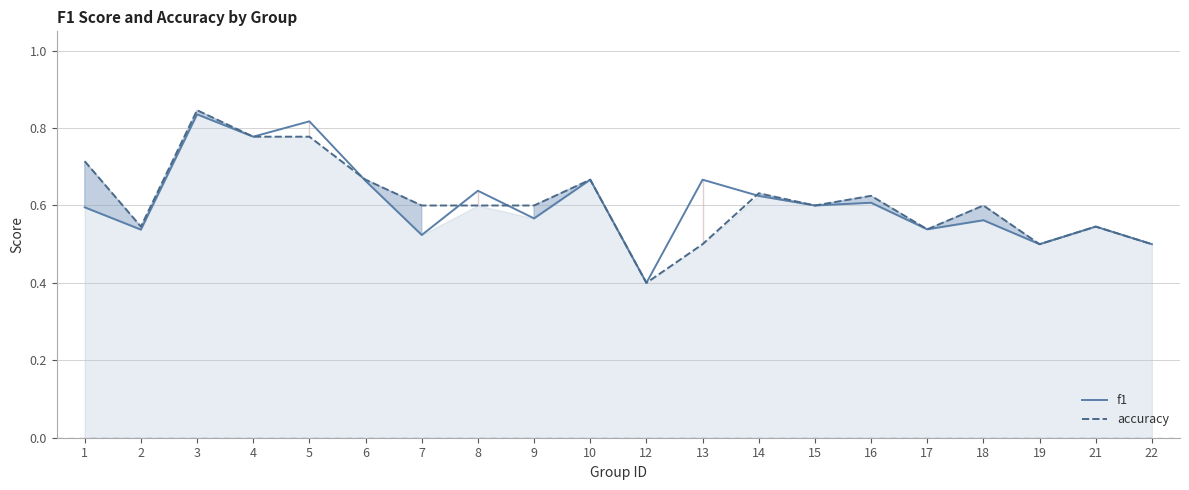

Which series has the largest range (max minus min)?

accuracy